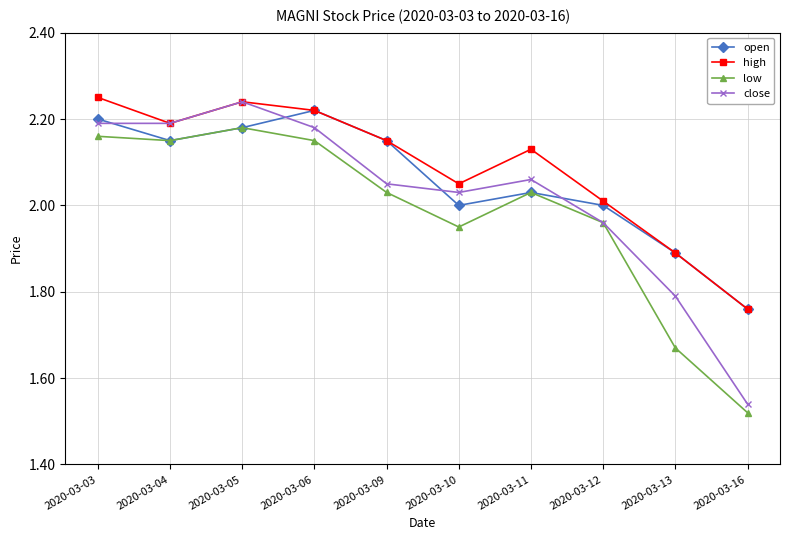

Between 2020-03-04 and 2020-03-16, which series saw the biggest shift?

close